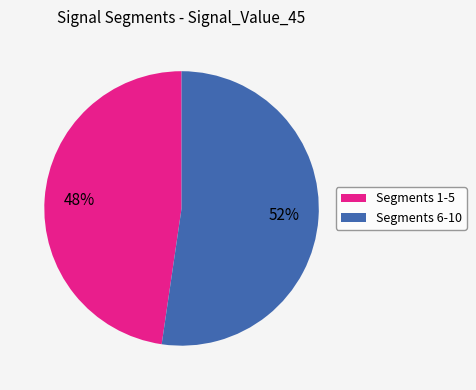

Count the number of slices in the pie.

2